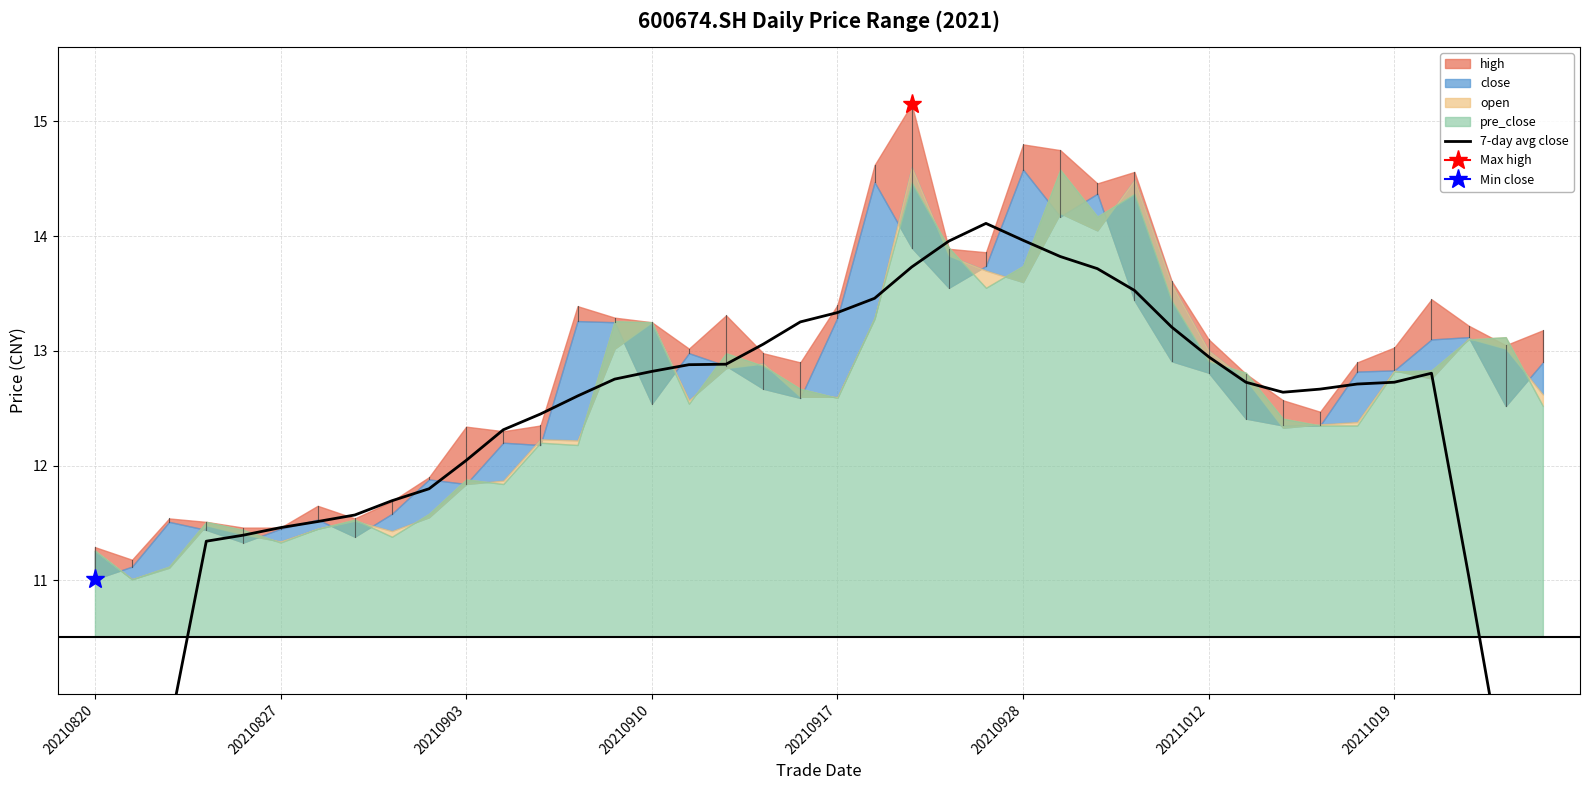

What is the change in value from 23 to 24?

+0.2